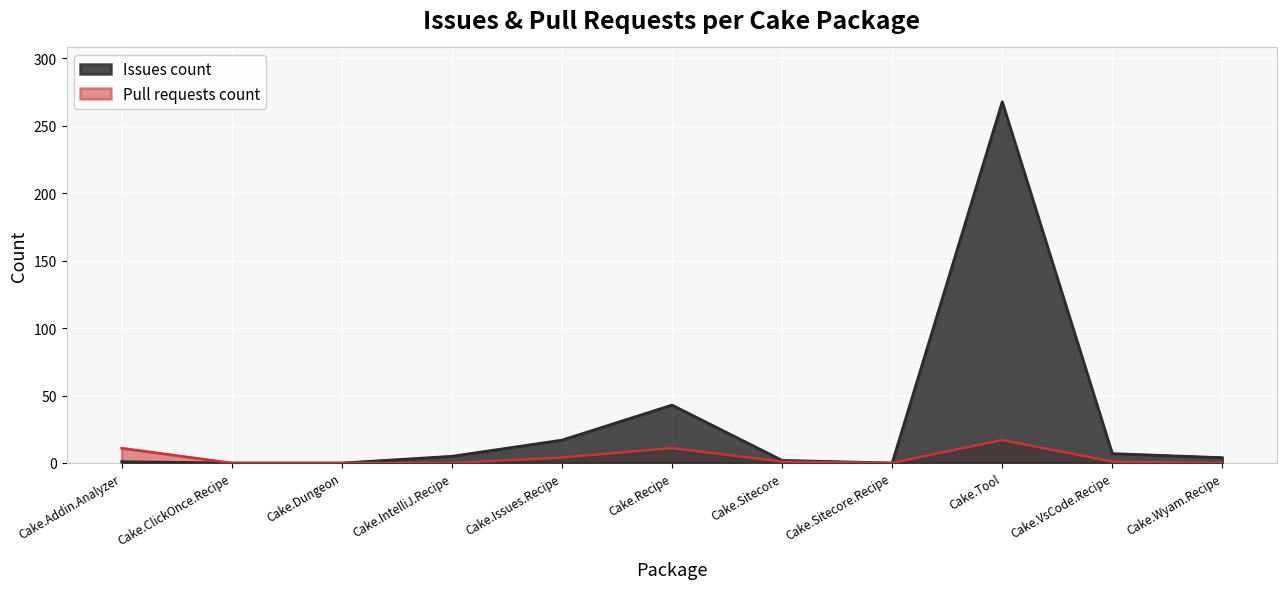

True or false: Pull requests count and Issues count intersect in this chart.

False